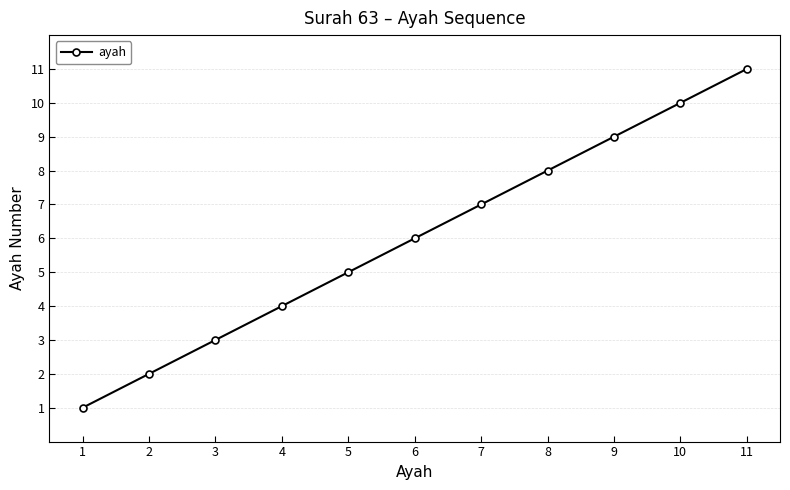

What is the ratio of the value at 2 to the value at 11?

0.2